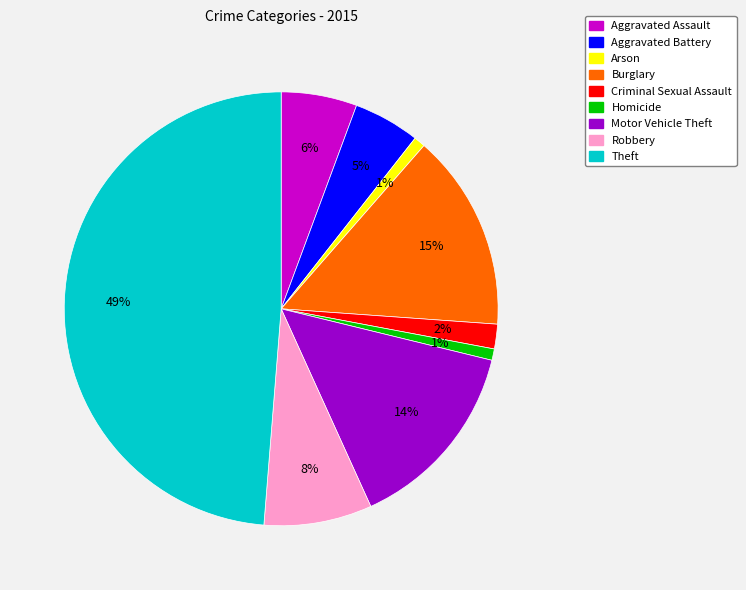

Is the sum of Homicide and Arson greater than half?

No